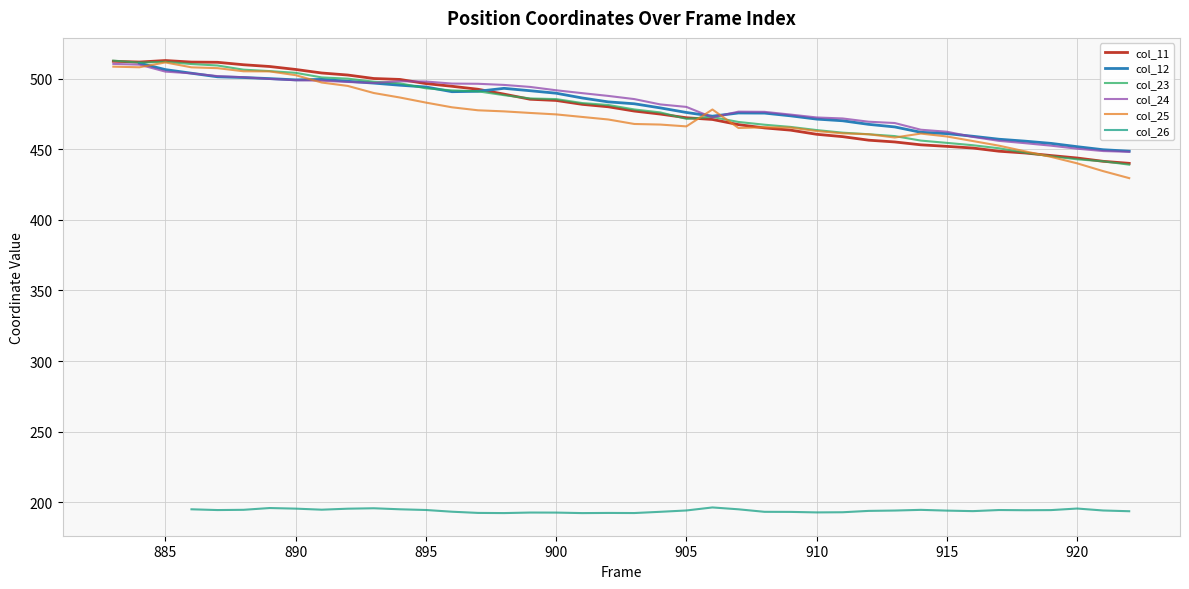

At how many categories does at least one series exceed 473?

27